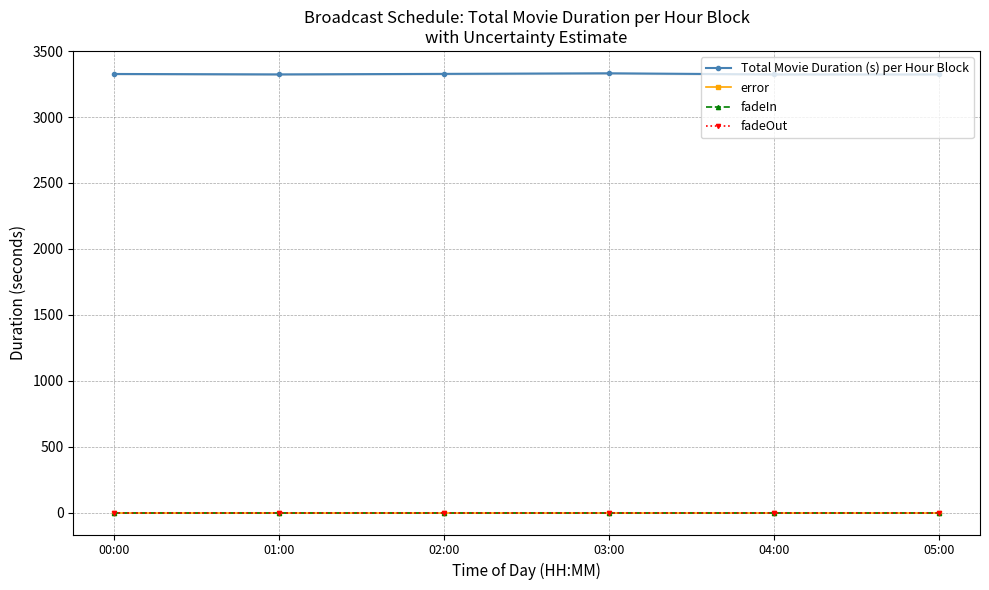

How many categories are shown in the chart?

6